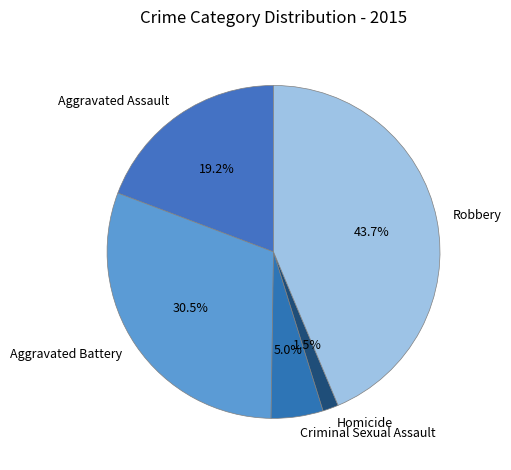

Does any single category account for the majority?

No